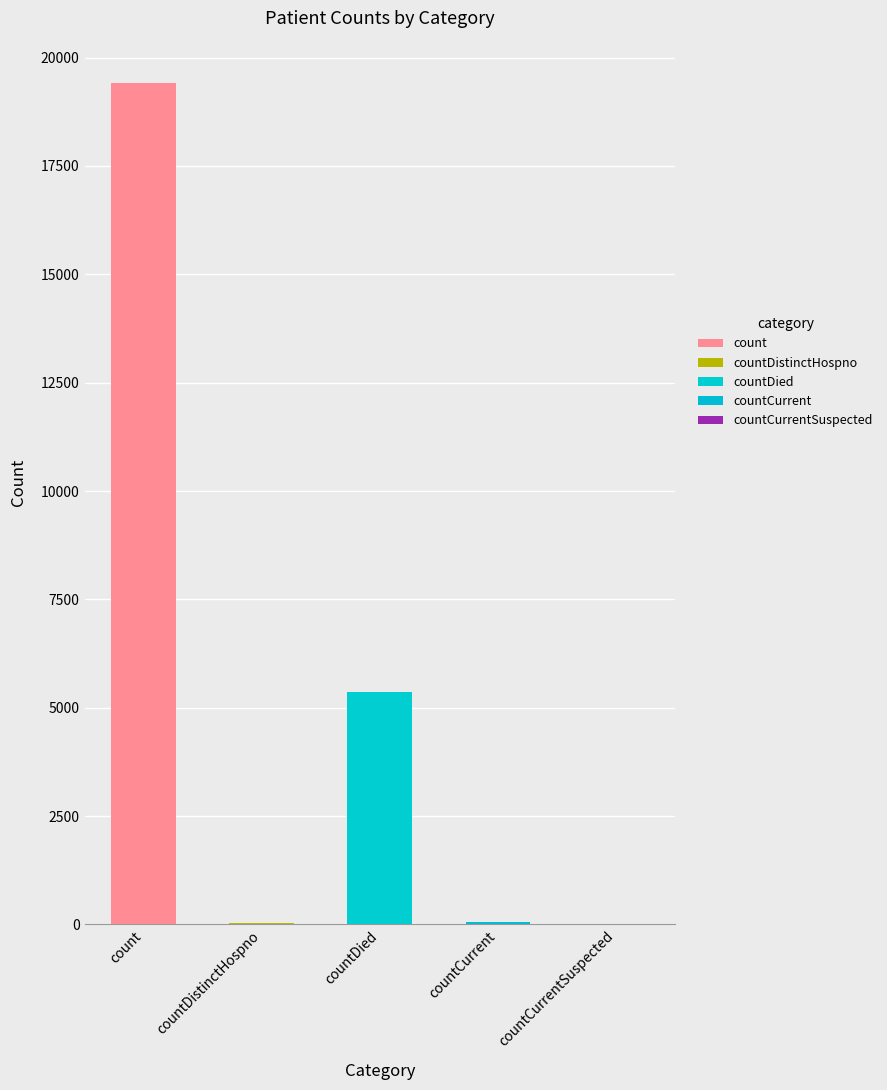

Reading left to right, list all the values displayed in this chart.

19420	38	5357	60	0